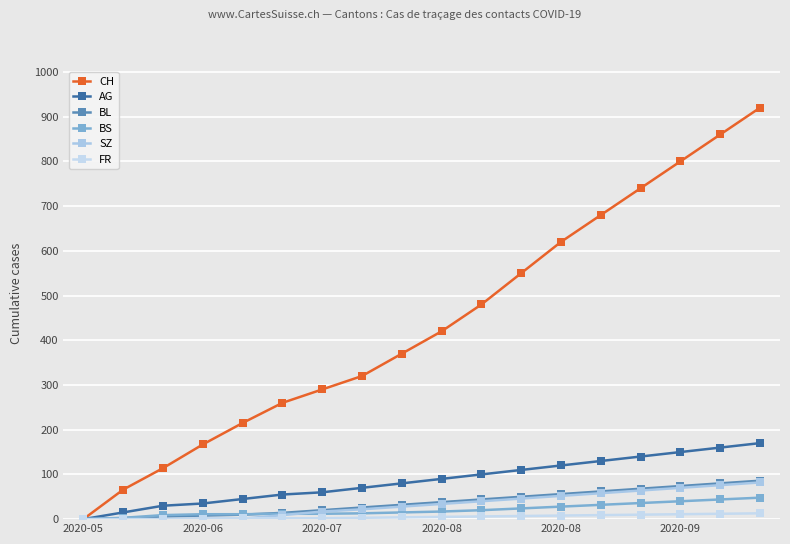

Where is CH nearest to the value 460?

10